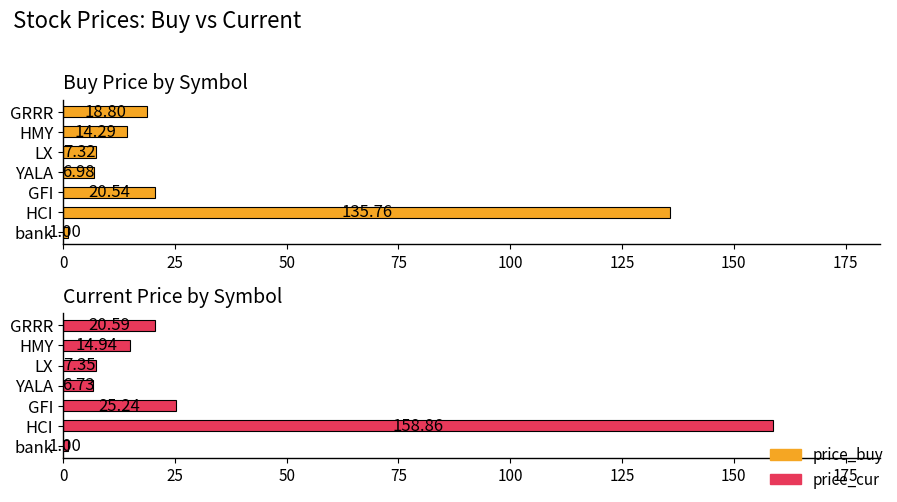

Reading right to left, transcribe all the data shown in this chart.

Buy Price by Symbol: 18.8	14.3	7.3	7.0	20.5	135.8	1.0
Current Price by Symbol: 20.6	14.9	7.3	6.7	25.2	158.9	1.0